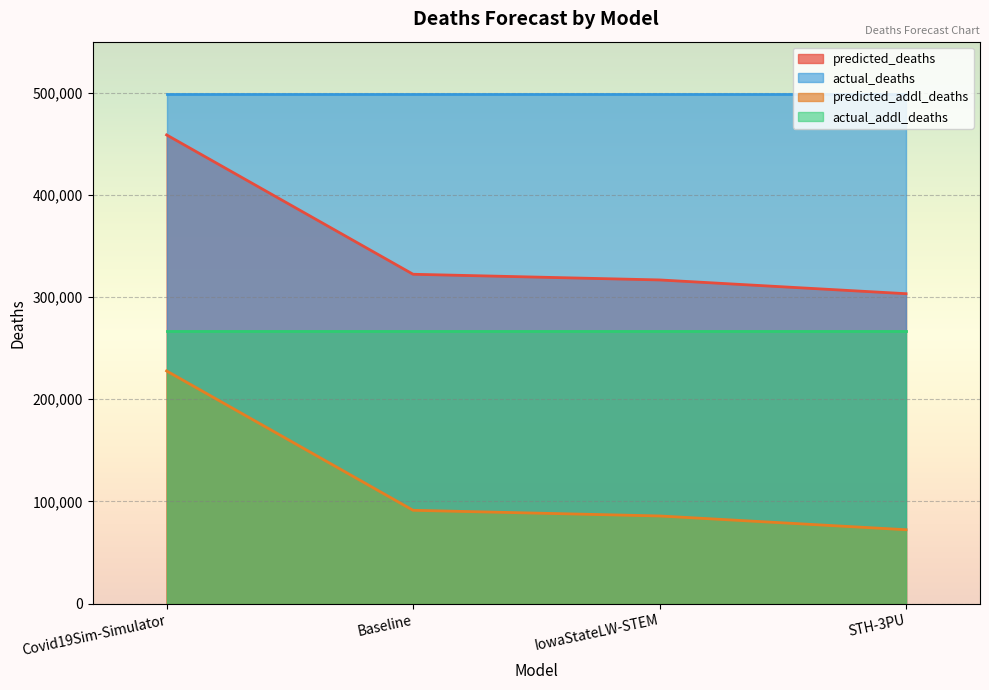

Rank the series at Baseline from lowest to highest value.

predicted_addl_deaths, actual_addl_deaths, predicted_deaths, actual_deaths